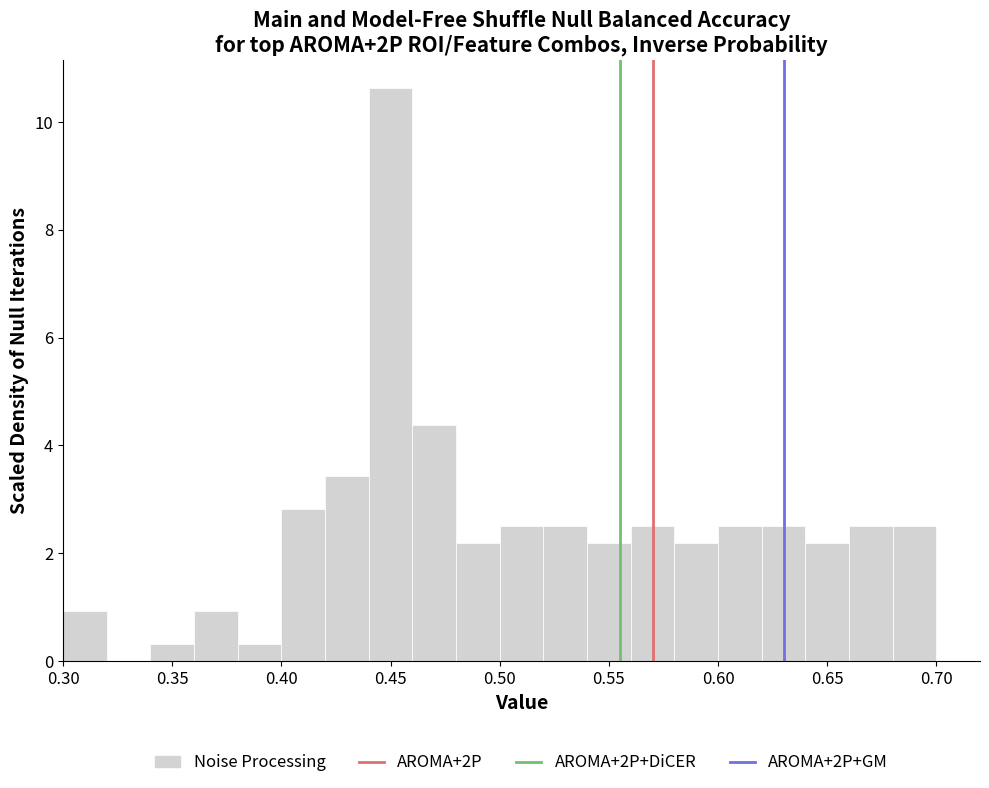

Reading left to right, transcribe this chart: for each bar, give the range it covers on the x-axis and its height. The values are not printed on the chart, so give them approximately, as read against the axis.

0.30 to 0.32: 1.0
0.32 to 0.34: 0
0.34 to 0.36: 0.4
0.36 to 0.38: 1.0
0.38 to 0.40: 0.4
0.40 to 0.42: 2.8
0.42 to 0.44: 3.4
0.44 to 0.46: 10.6
0.46 to 0.48: 4.4
0.48 to 0.50: 2.2
0.50 to 0.52: 2.6
0.52 to 0.54: 2.6
0.54 to 0.56: 2.2
0.56 to 0.58: 2.6
0.58 to 0.60: 2.2
0.60 to 0.62: 2.6
0.62 to 0.64: 2.6
0.64 to 0.66: 2.2
0.66 to 0.68: 2.6
0.68 to 0.70: 2.6